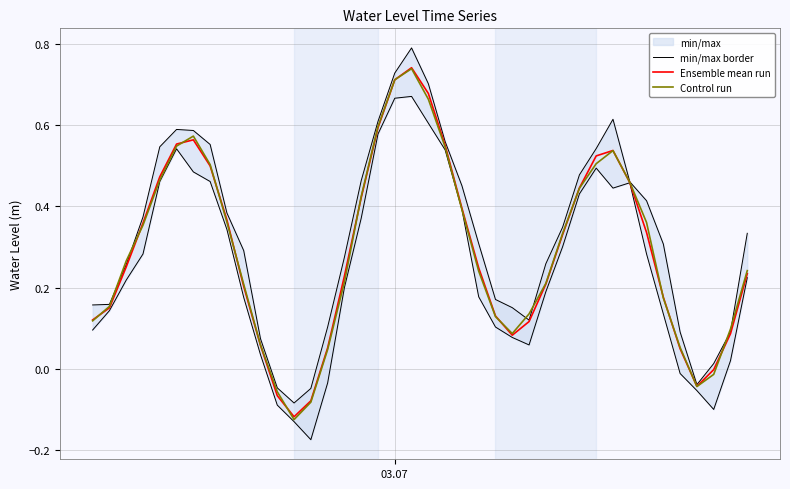

What is the minimum value for Control run?

-0.1